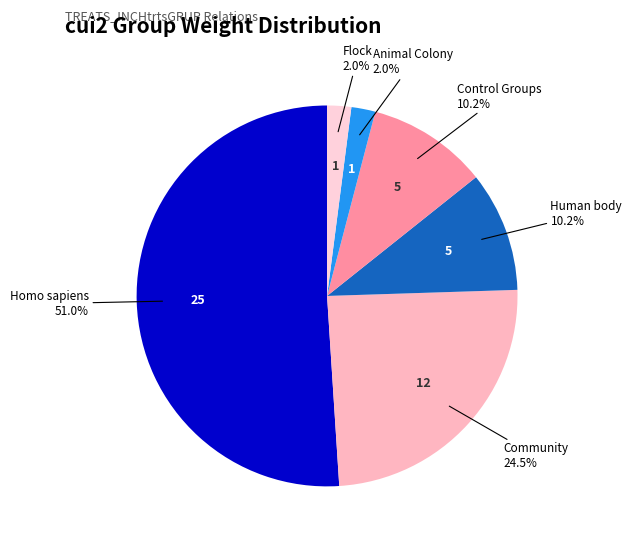

Which category has the biggest portion of the pie?

Homo sapiens